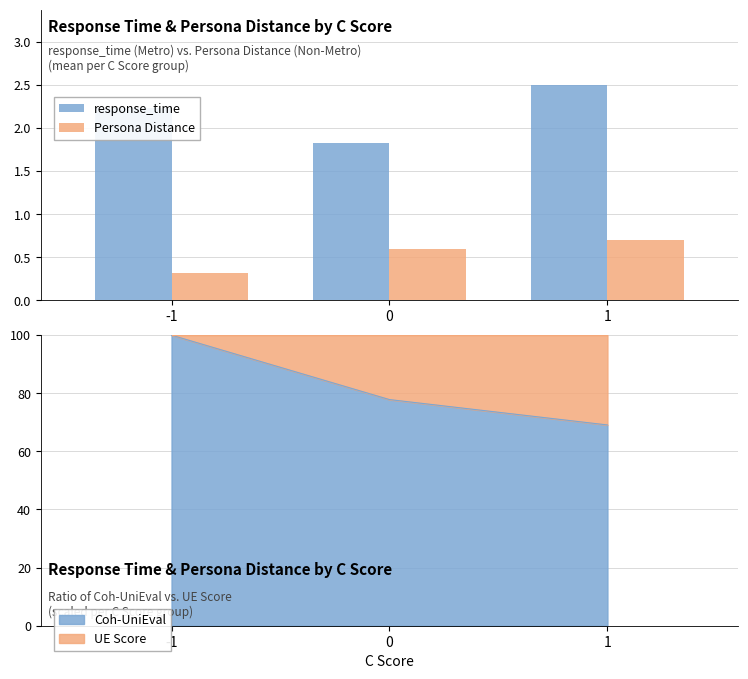

List the labels in order of Persona Distance value, largest first.

1, 0, -1